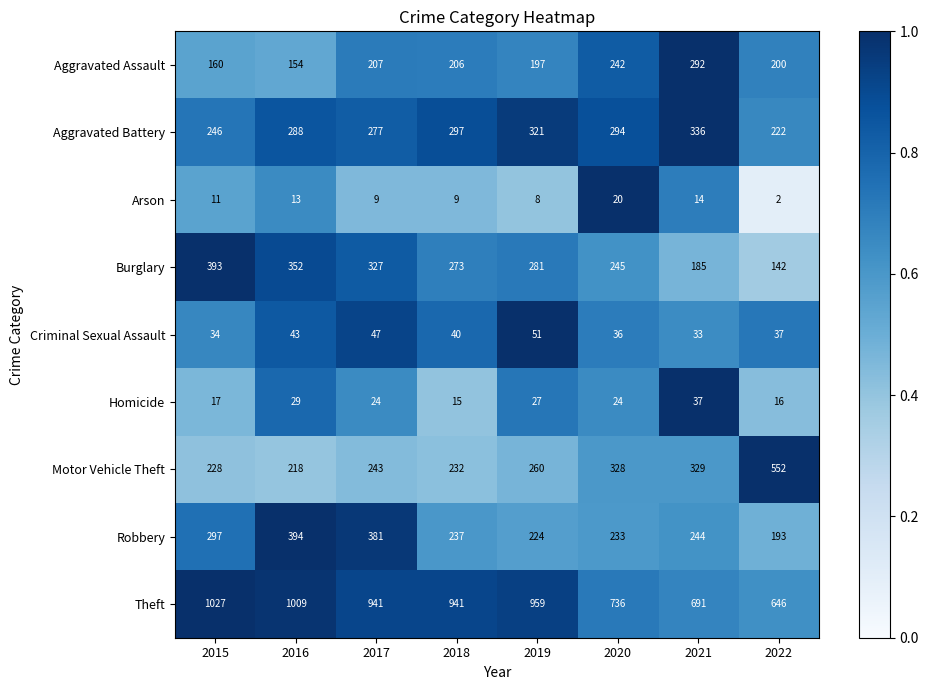

What is the highest value of the Aggravated Battery series?

336